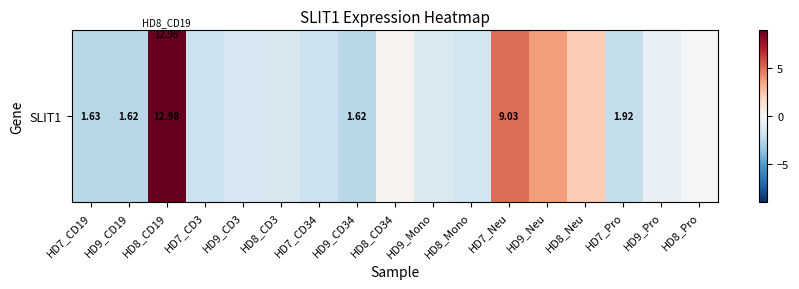

List the labels in order of value, largest first.

HD8_CD19, HD7_Neu, HD9_Neu, HD8_Neu, HD8_CD34, HD8_Pro, HD9_Pro, HD9_Mono, HD8_CD3, HD9_CD3, HD8_Mono, HD7_CD3, HD7_CD34, HD7_Pro, HD7_CD19, HD9_CD19, HD9_CD34